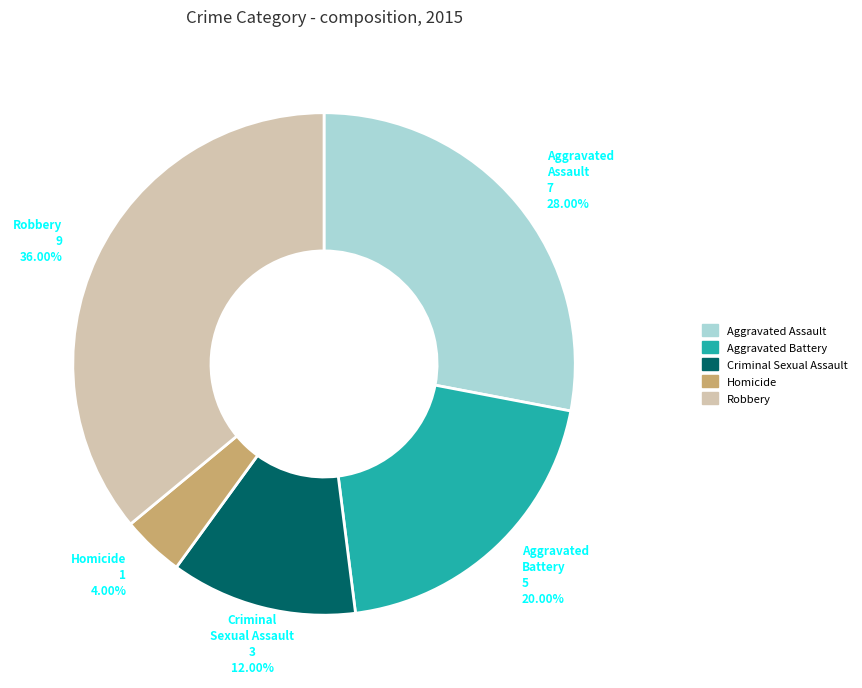

Between Criminal Sexual Assault and Aggravated Assault, which is larger?

Aggravated Assault